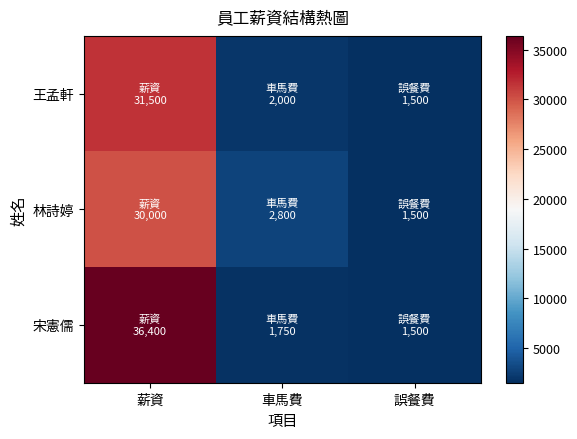

Reading left to right, transcribe all the data shown in this chart.

王孟軒: 薪資=31500	車馬費=2000	誤餐費=1500
林詩婷: 薪資=30000	車馬費=2800	誤餐費=1500
宋憲儒: 薪資=36400	車馬費=1750	誤餐費=1500